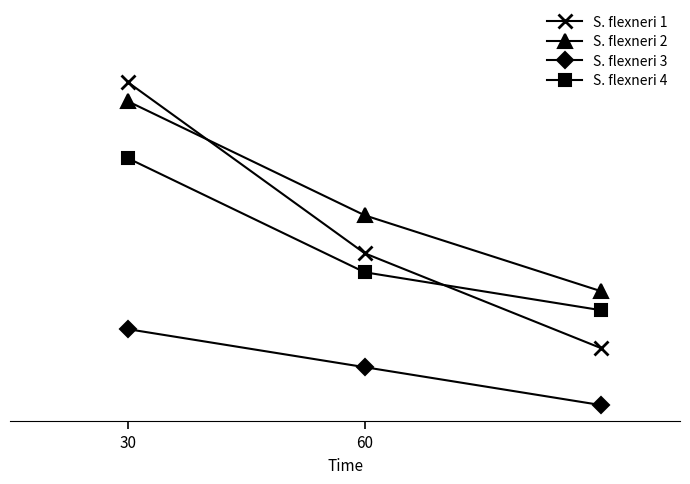

Does the chart have visible grid lines?

No